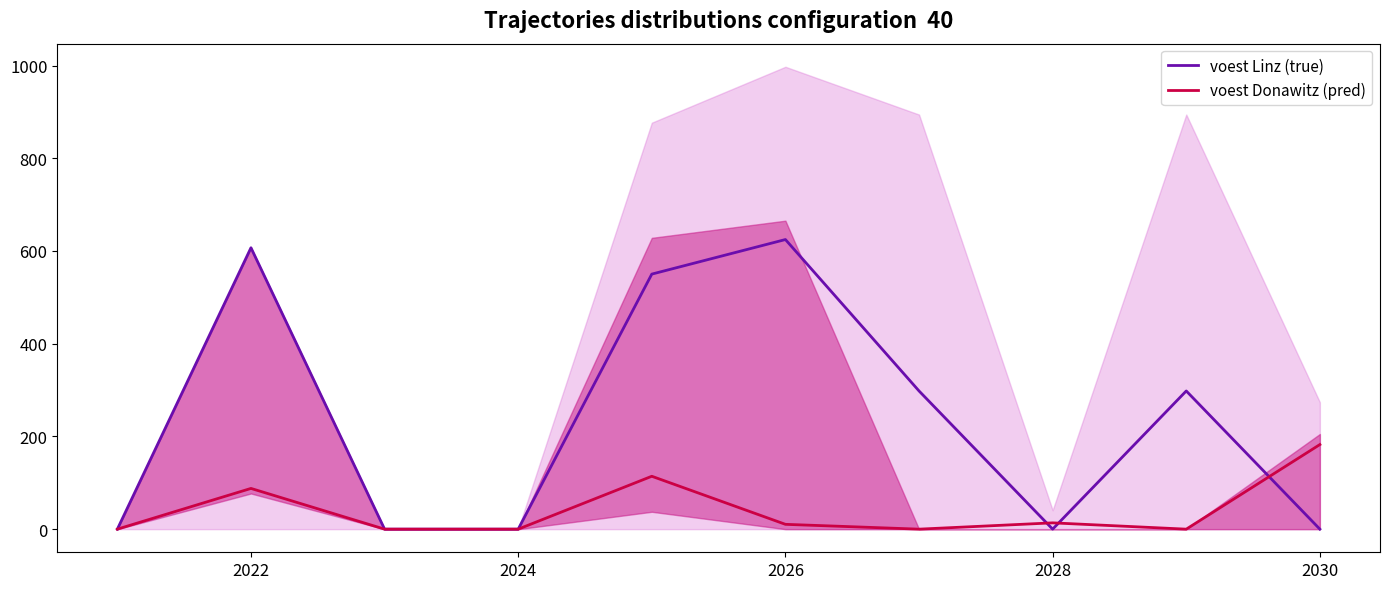

The voest Linz (true) series shows 359.3 at 2028. True or false?

False